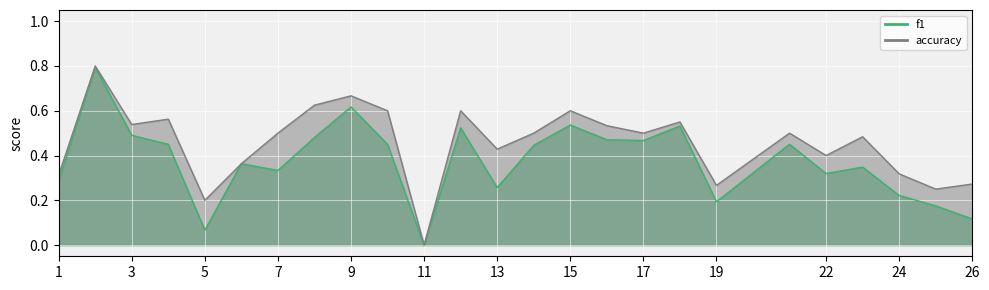

Which category has the lowest value across all series?

11